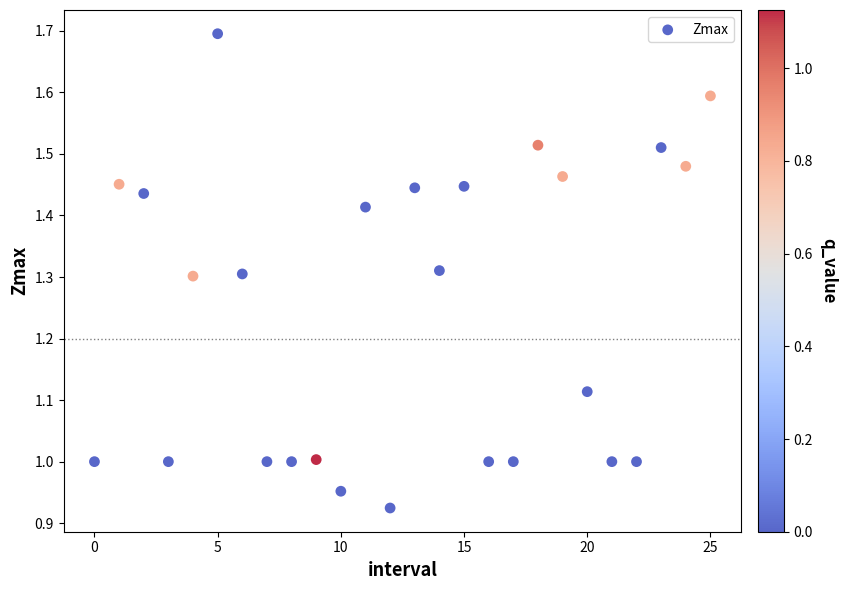

What is the range of Y values (max minus min)?

0.8